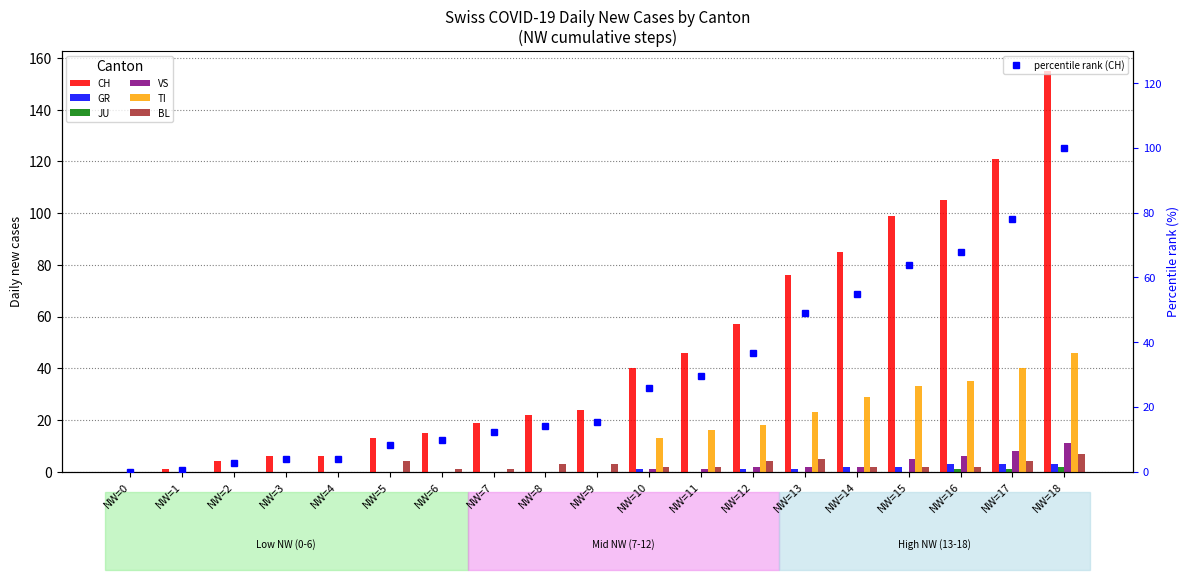

Is it true that CH equals 19.9 at NW=14?

False